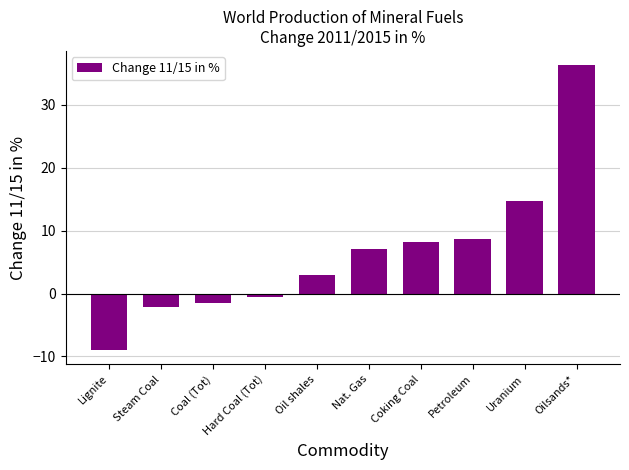

The chart shows a value of 11.5 at Coking Coal. True or false?

False